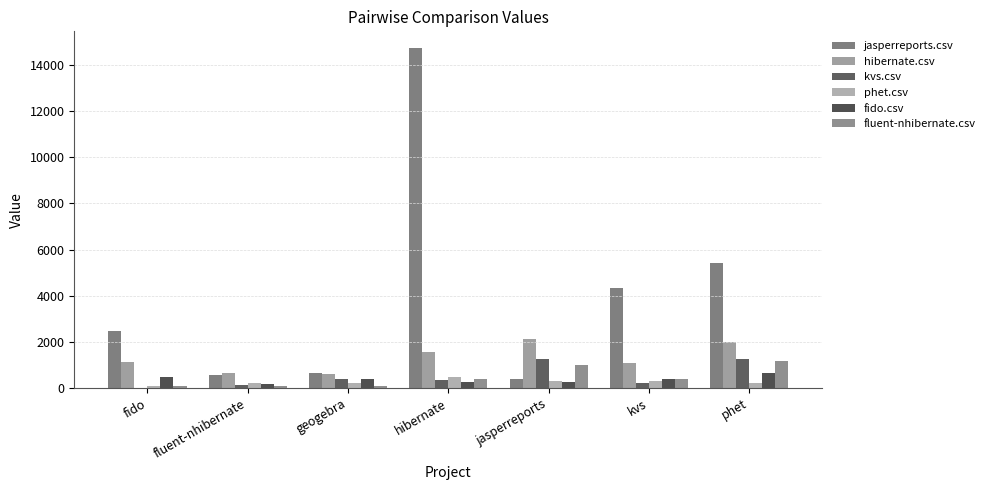

What is the maximum value shown in the chart?

14728.0